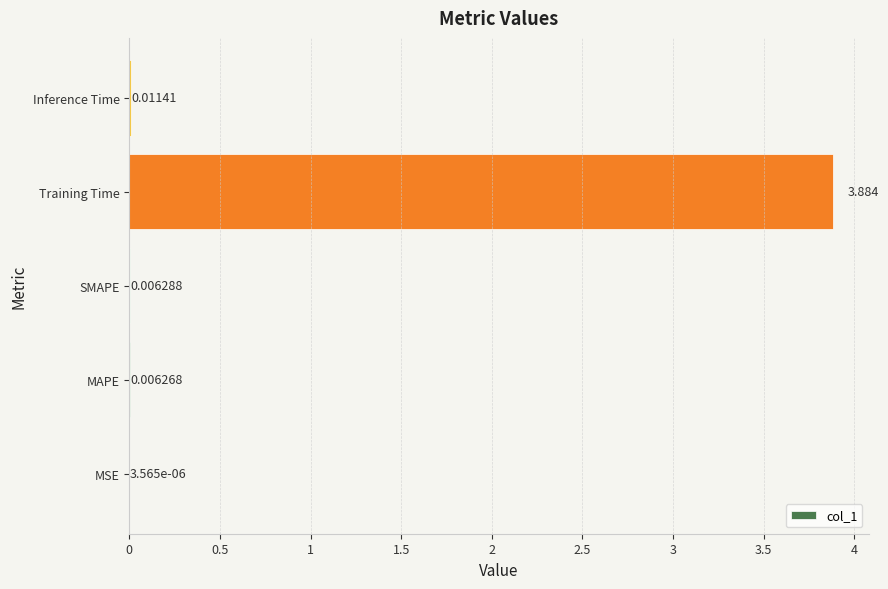

Which has a higher value, MAPE or Inference Time?

Inference Time